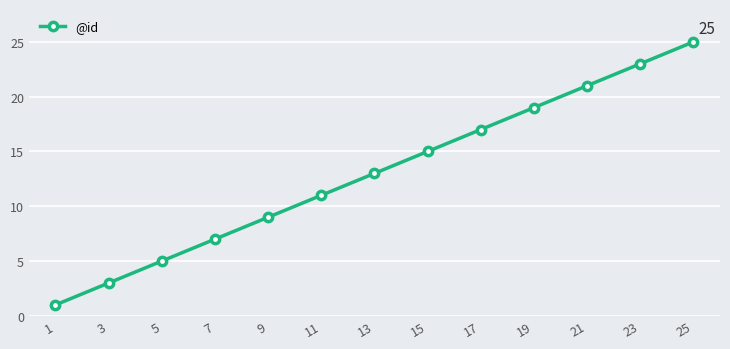

The value at 23 is 23. True or false?

True